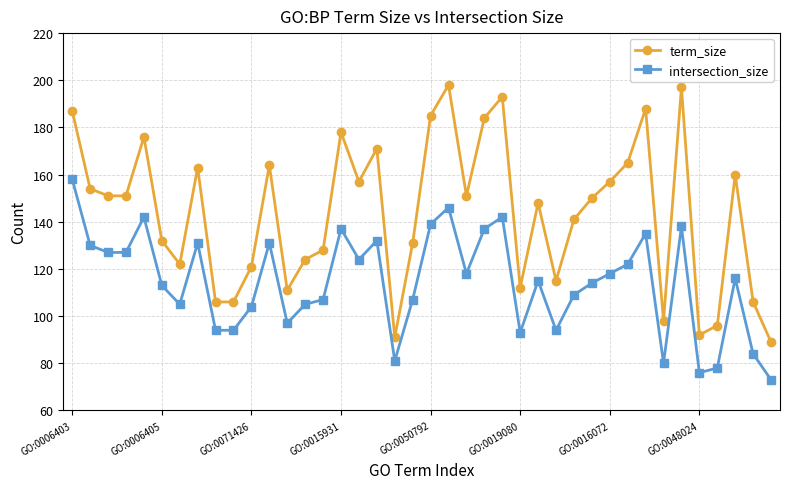

How many values in the term_size series are below 151?

20